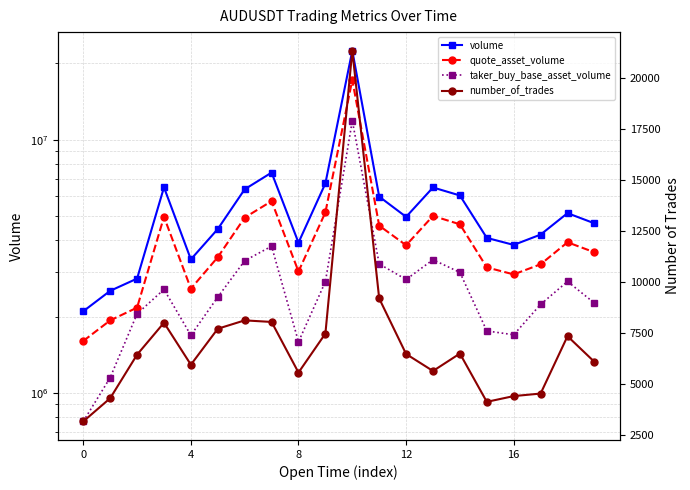

What is the label of the 18th point from the left?

17